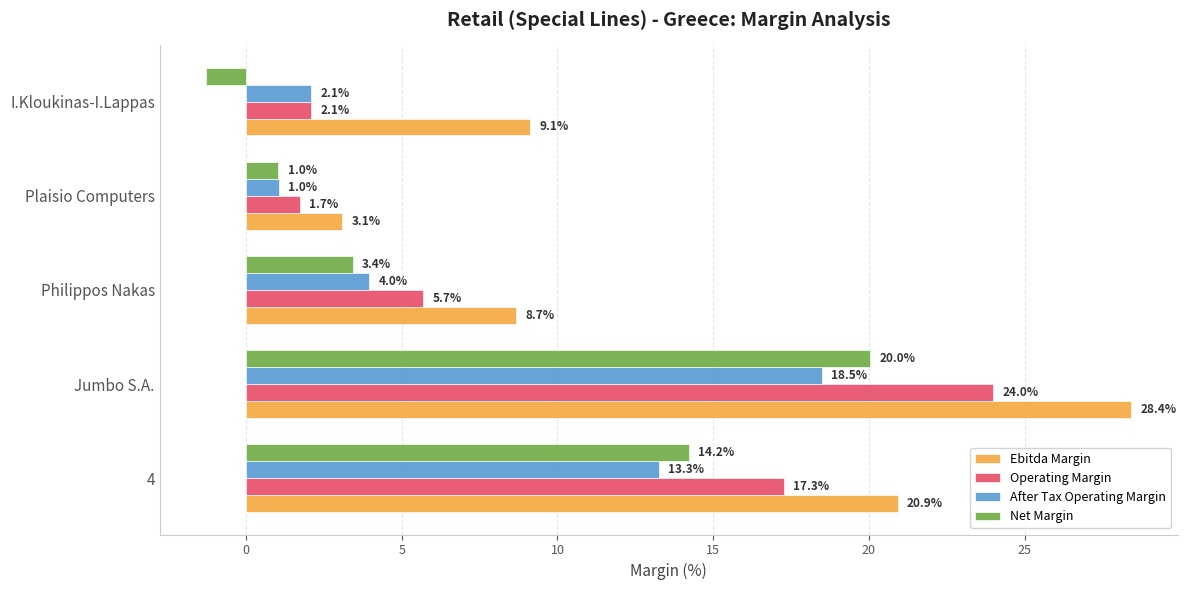

What is the difference between the maximum and minimum values in the Ebitda Margin series?

25.3